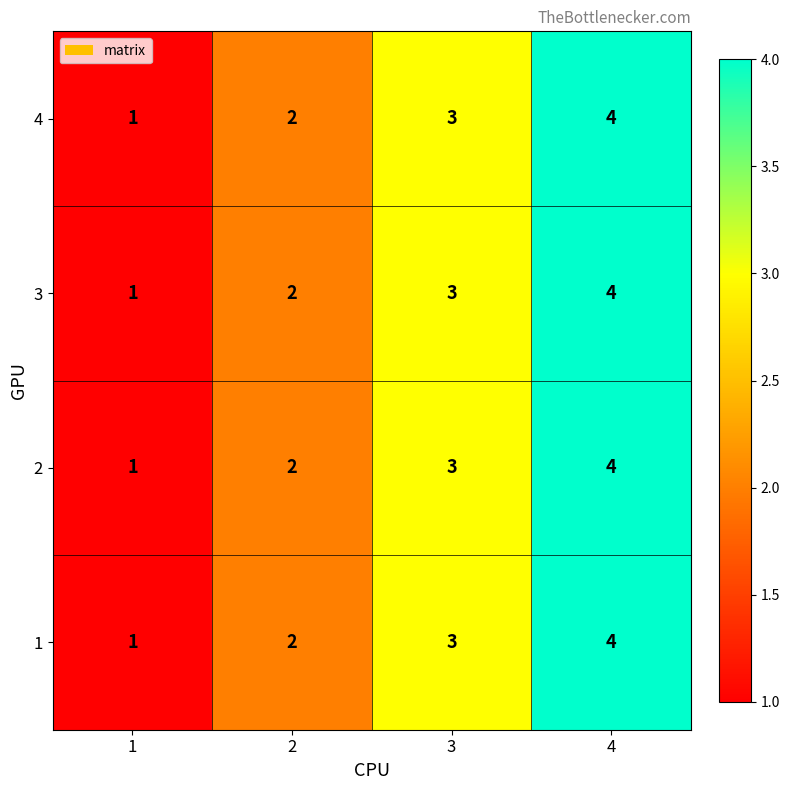

Count the number of data series in this chart.

4